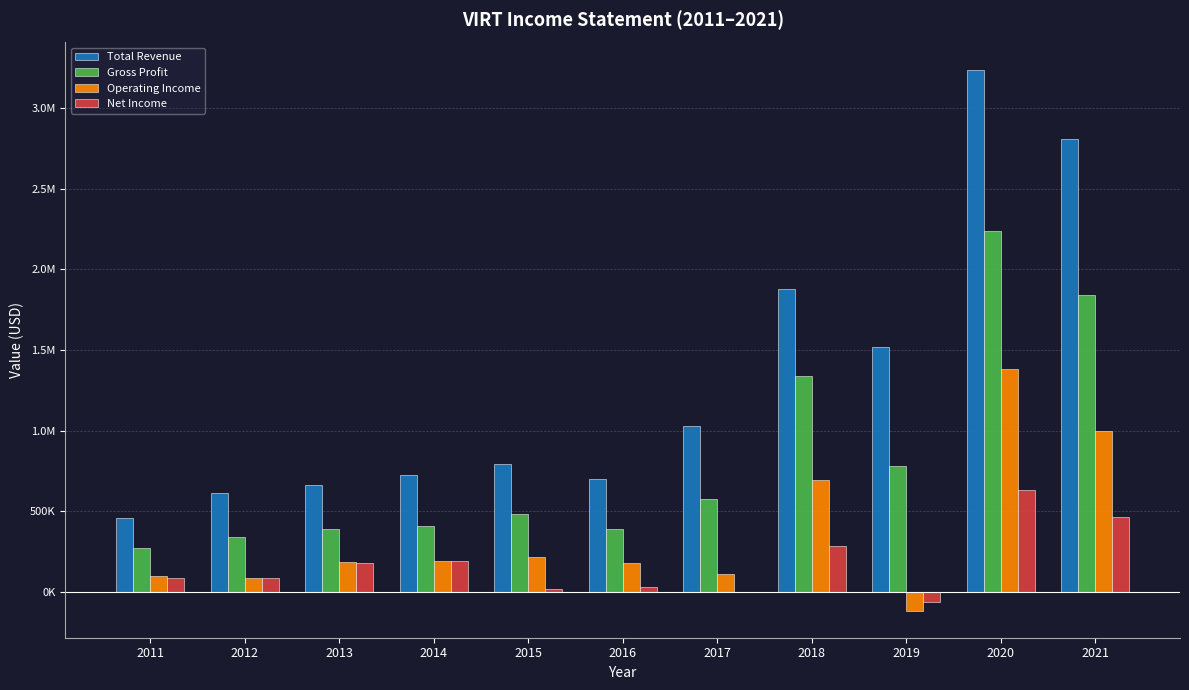

What is the value of the Total Revenue bar at the 8th from the left?

1878700